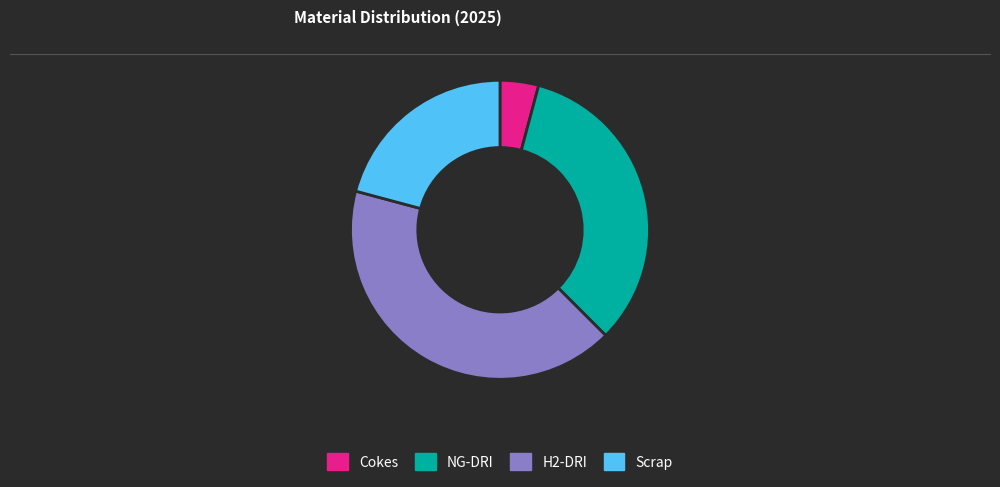

Is it true that NG-DRI is 23% of the pie?

False